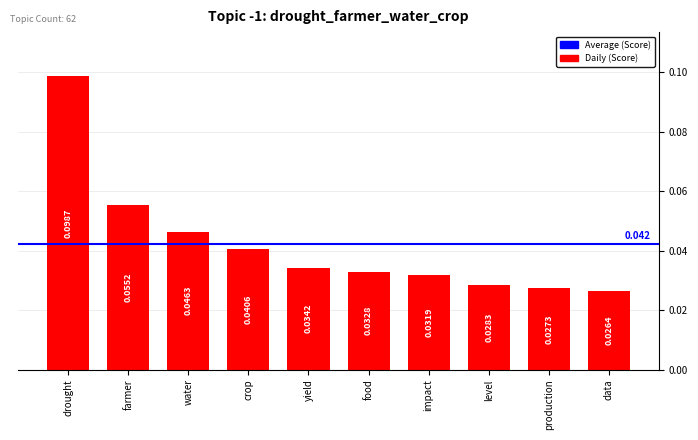

At which category does the chart reach its minimum across all series?

data